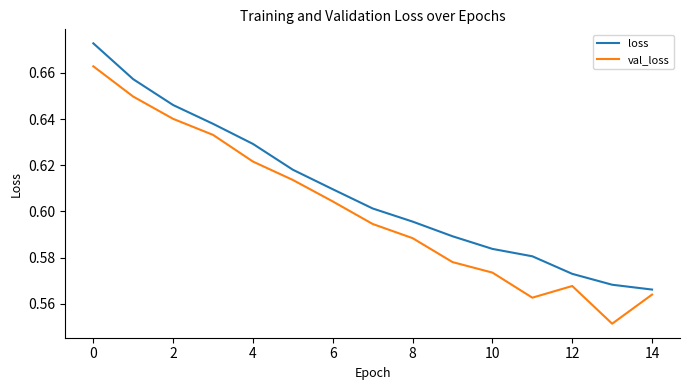

Rank the series by their maximum value, from highest to lowest.

loss, val_loss